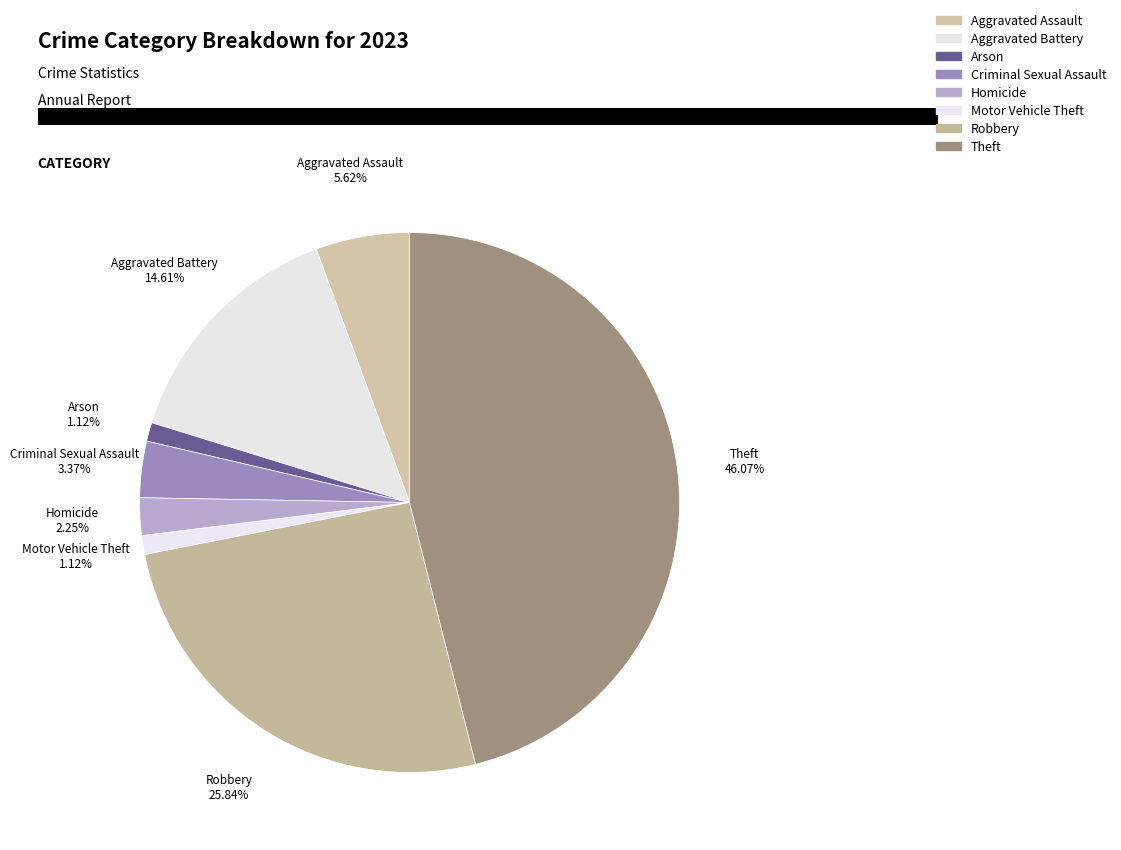

How many slices are in this pie chart?

8